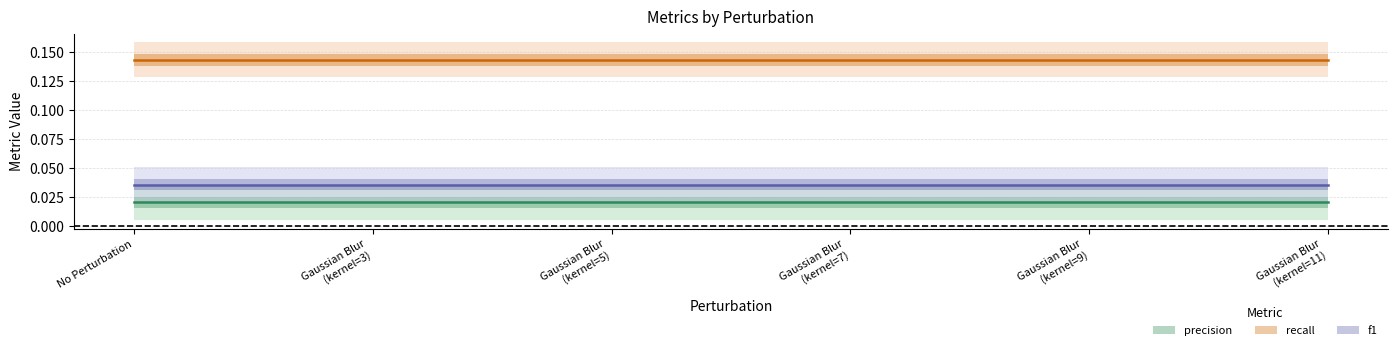

True or false: recall has more than 0 interior local peaks.

False